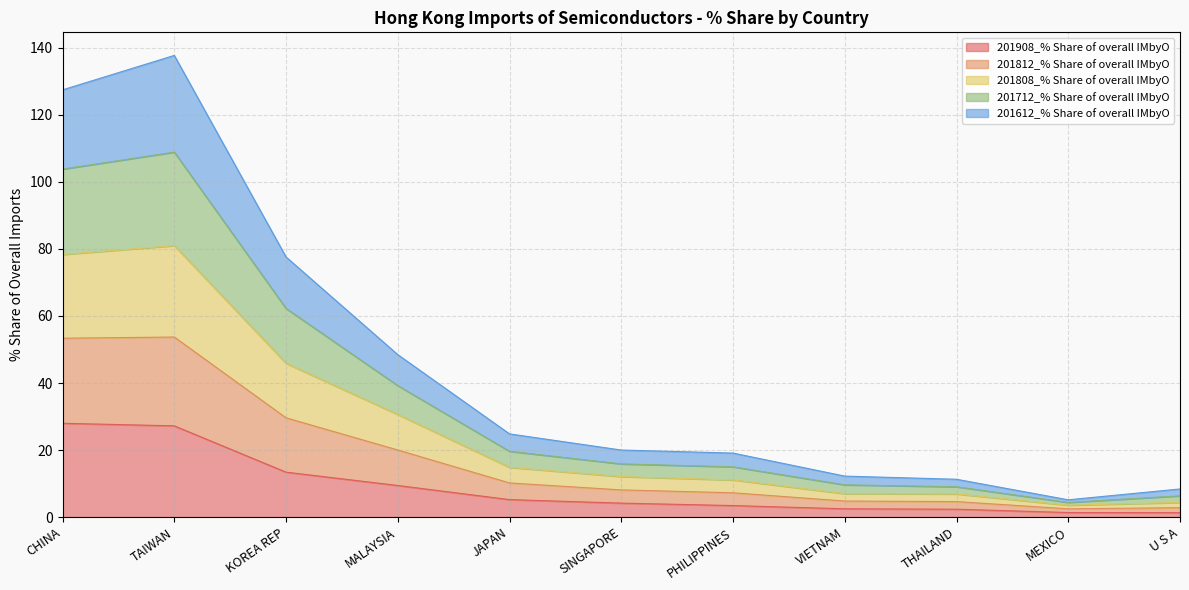

The 201812_% Share of overall IMbyO series shows 4.4 at VIETNAM. True or false?

False